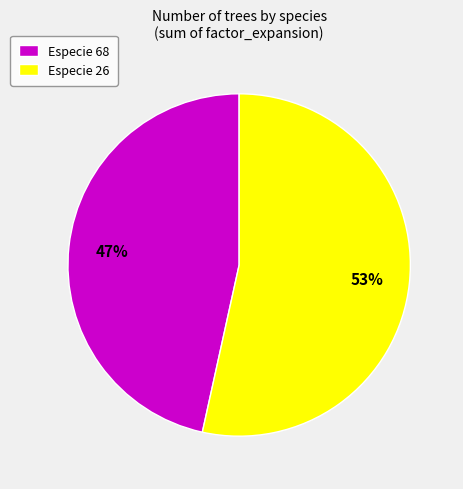

To the nearest percent, what percentage of the pie is Especie 68?

47%